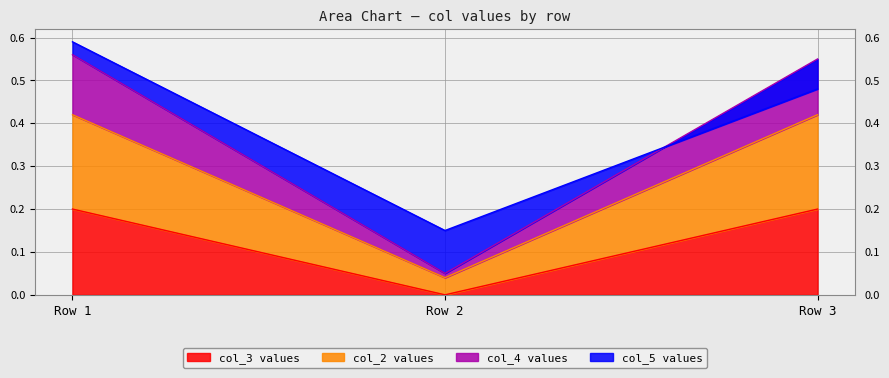

Does the chart display data point markers on the line(s)?

No